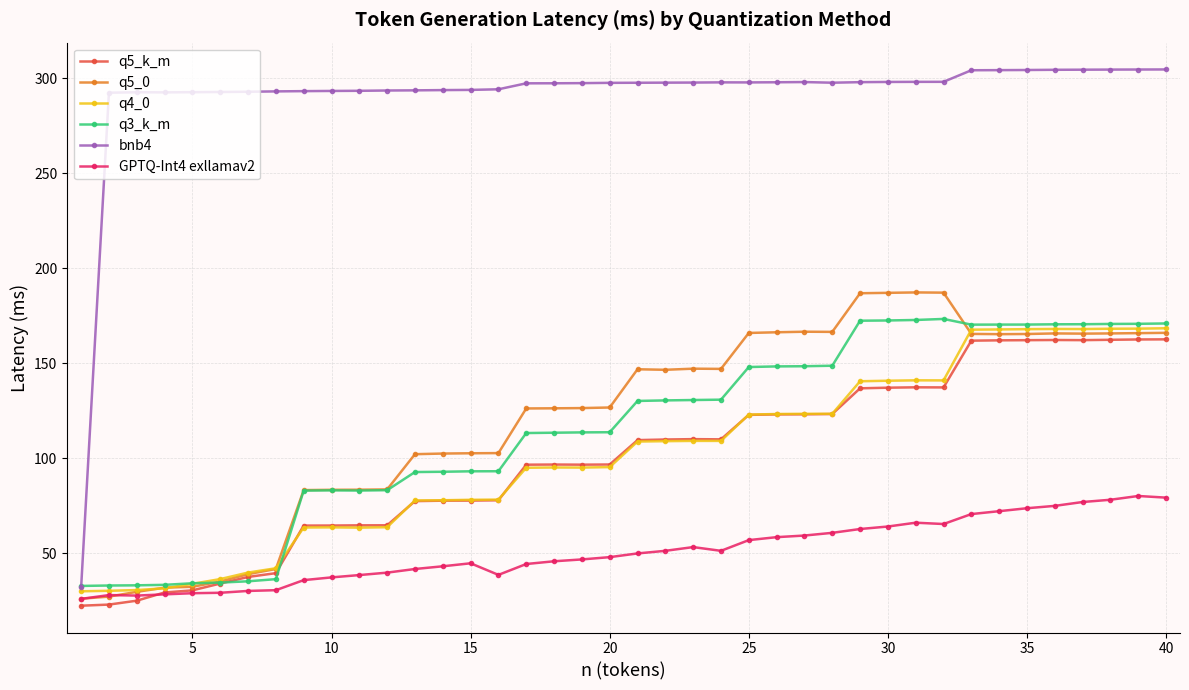

Rank the series by their maximum value, from lowest to highest.

GPTQ-Int4 exllamav2, q5_k_m, q4_0, q3_k_m, q5_0, bnb4